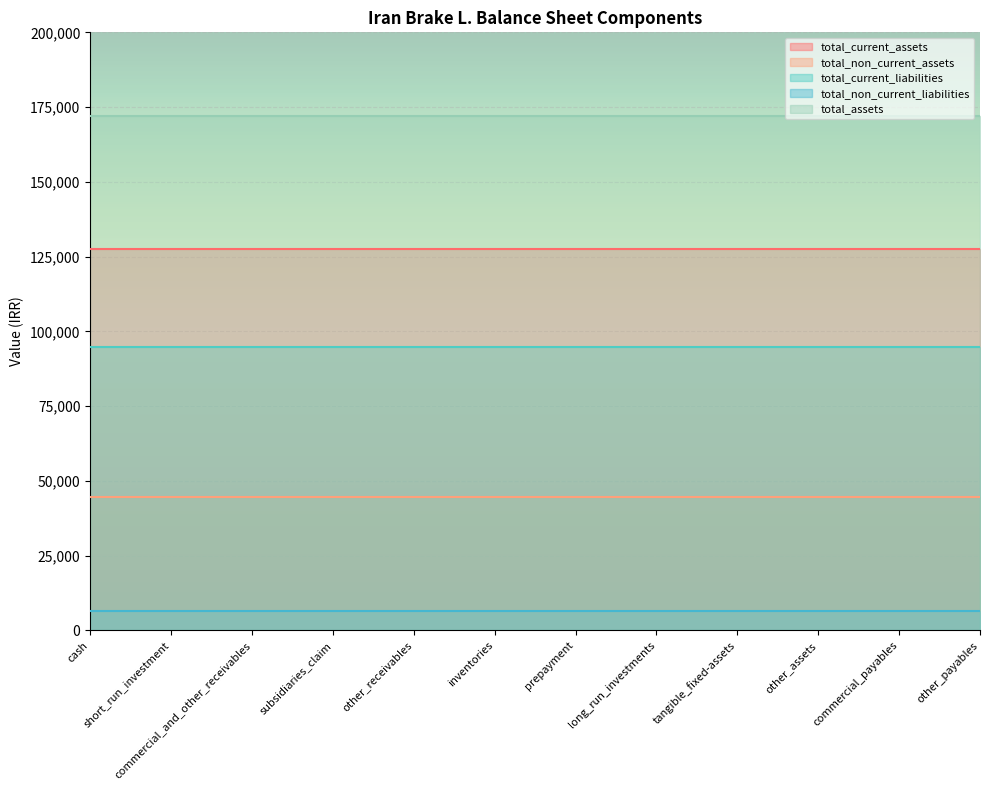

Which has a higher value, other_receivables or long_run_investments?

other_receivables